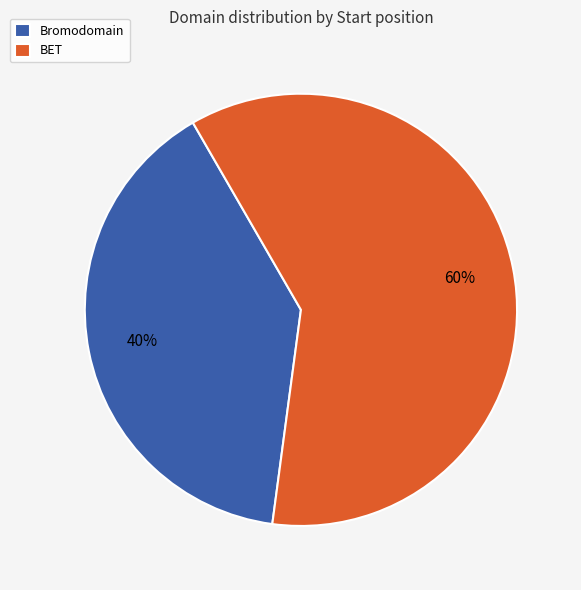

To the nearest percent, what percentage of the pie is Bromodomain?

40%